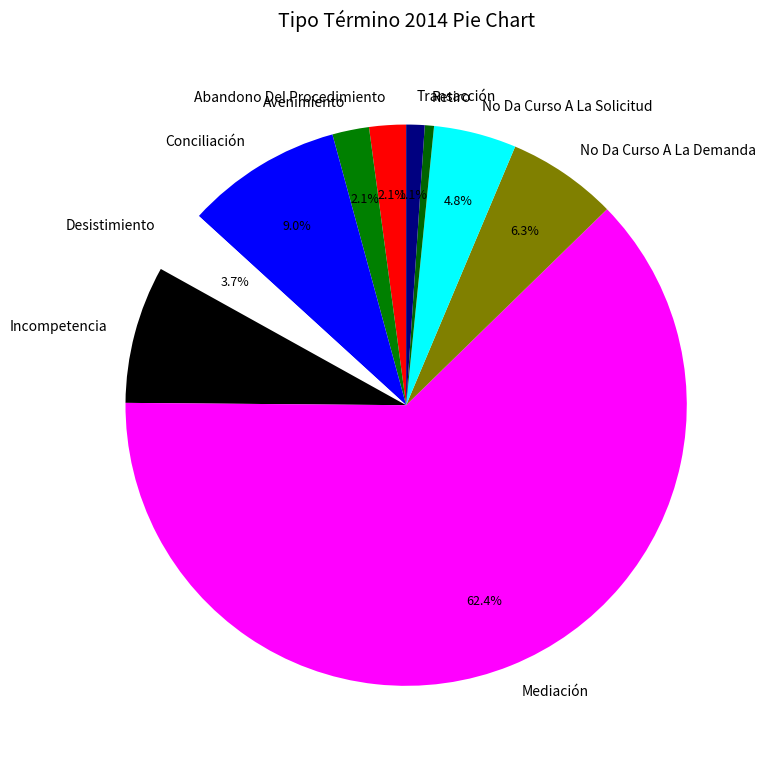

What is the smallest slice in the pie chart?

Retiro